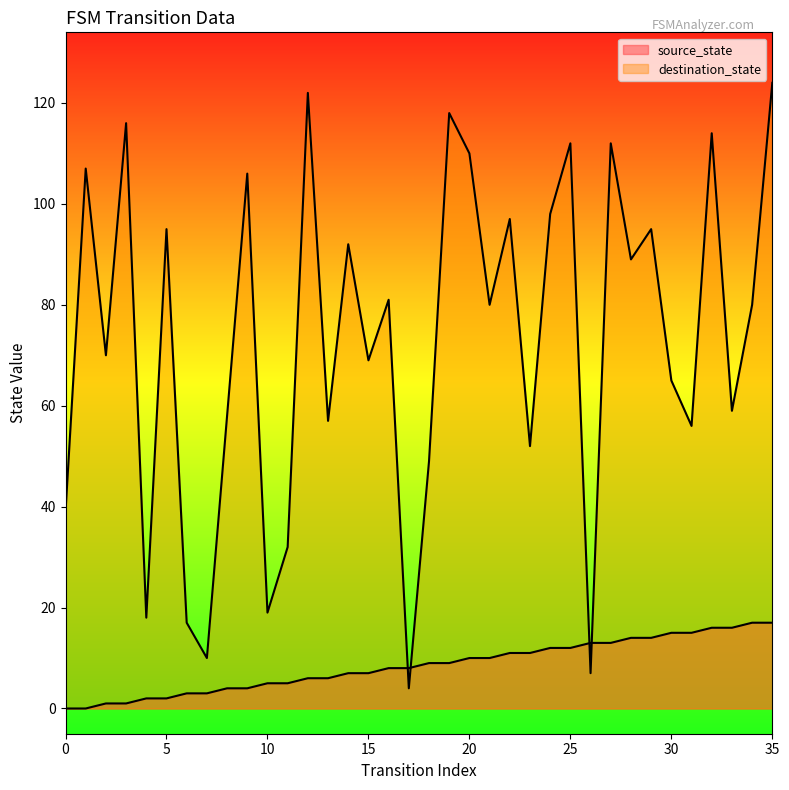

List the labels in order of source_state value, largest first.

34, 35, 32, 33, 30, 31, 28, 29, 26, 27, 24, 25, 22, 23, 20, 21, 18, 19, 16, 17, 14, 15, 12, 13, 10, 11, 8, 9, 6, 7, 4, 5, 2, 3, 0, 1